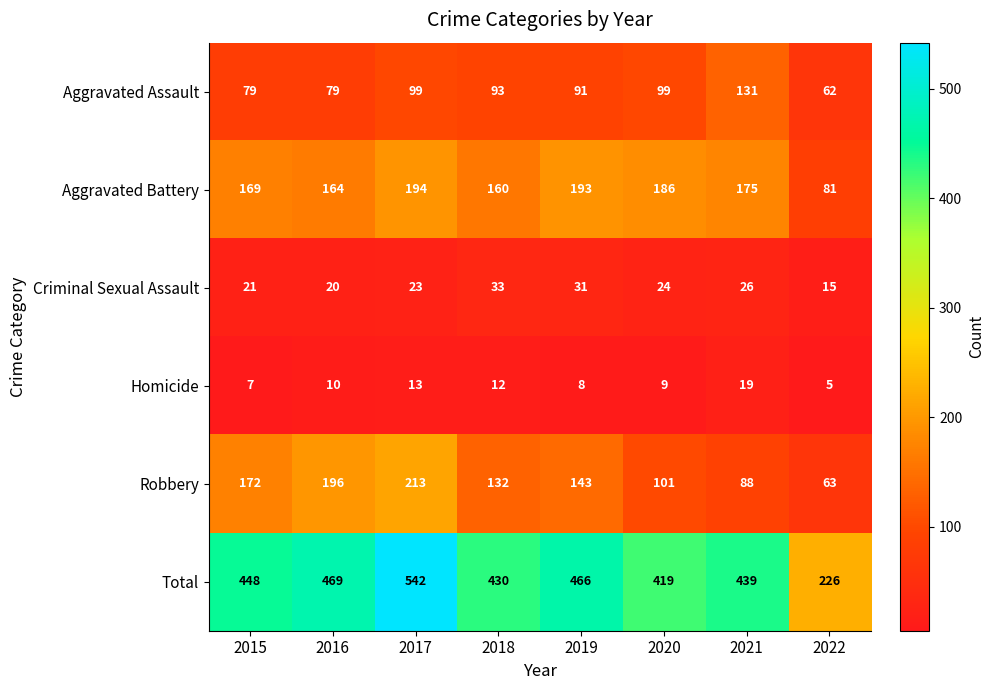

Count the number of data series in this chart.

6